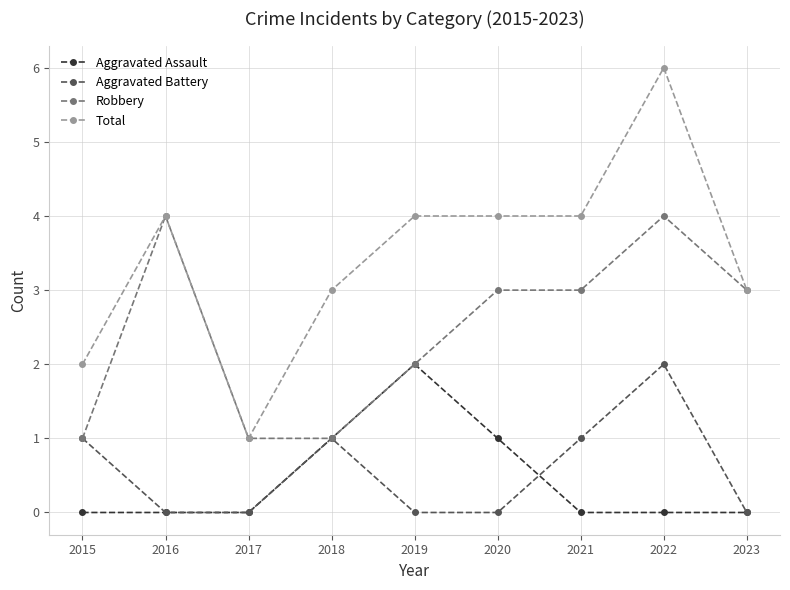

True or false: Robbery has more than 0 points higher than both neighbors.

True